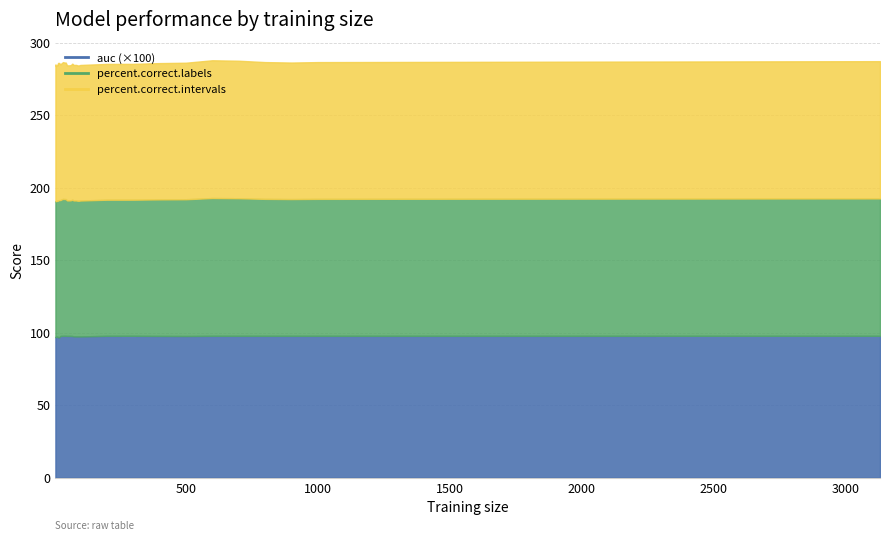

Where is the first local minimum for percent.correct.labels?

8